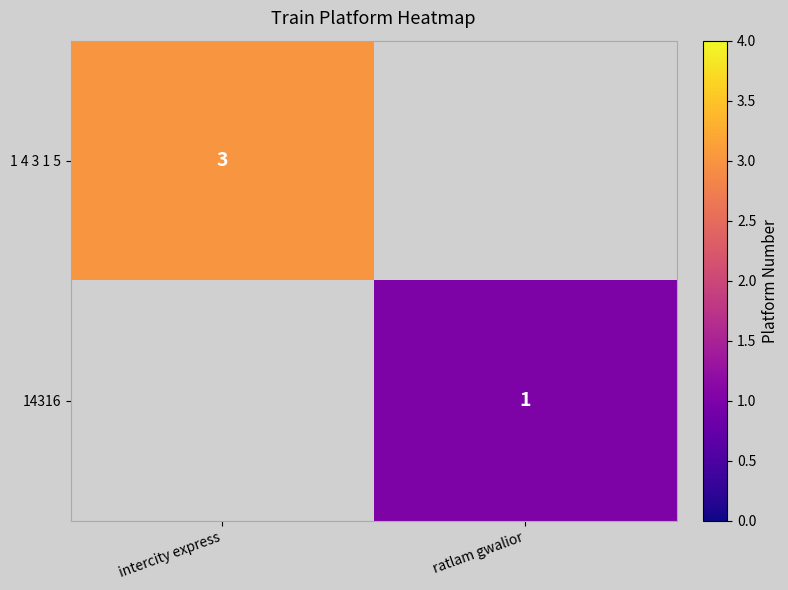

Is it true that 1 4 3 1 5 equals 3 at intercity express?

True